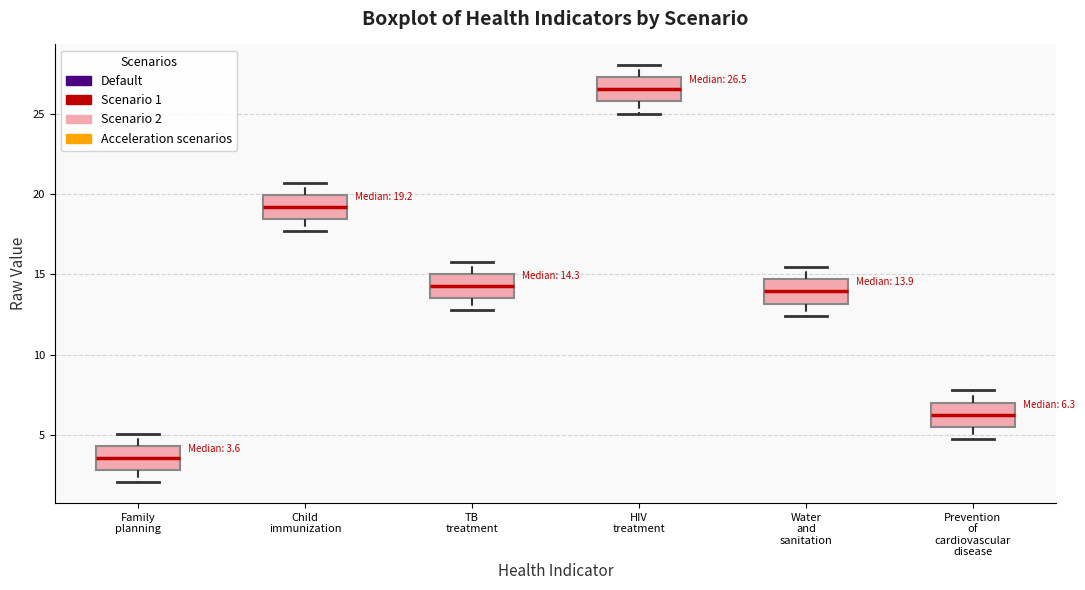

Which box's median line is the highest?

HIV treatment